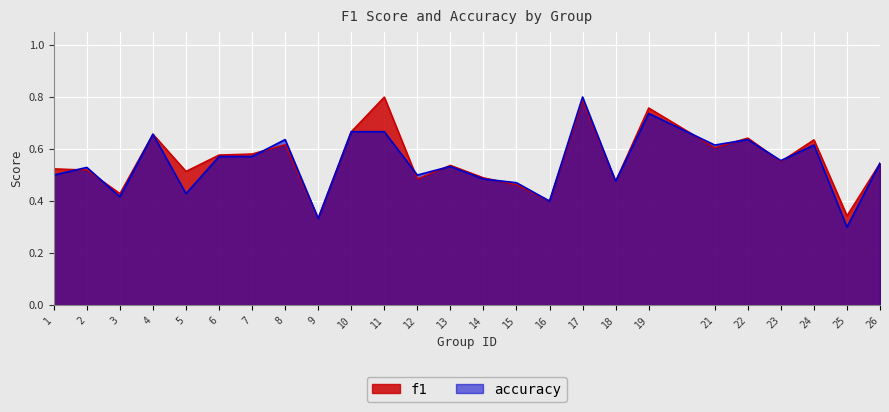

Where is the first local minimum for f1?

3